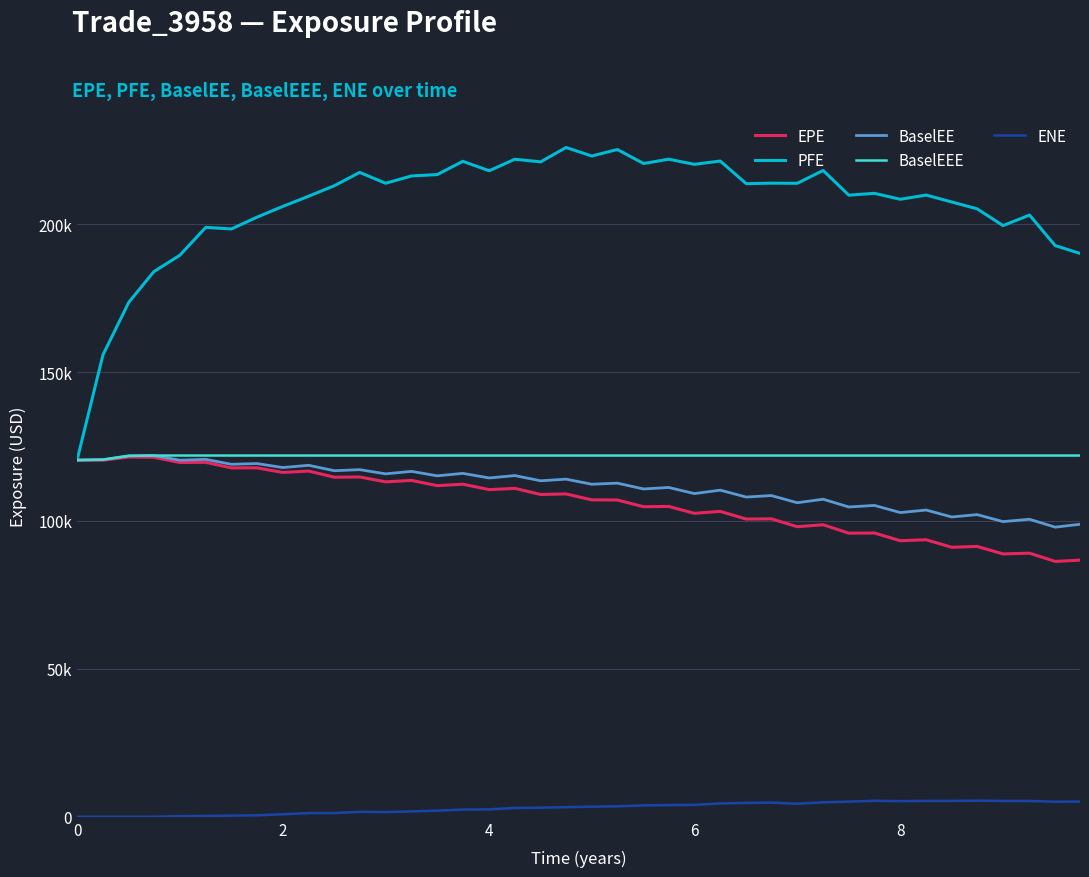

What is the average value of the BaselEE series?

111663.6